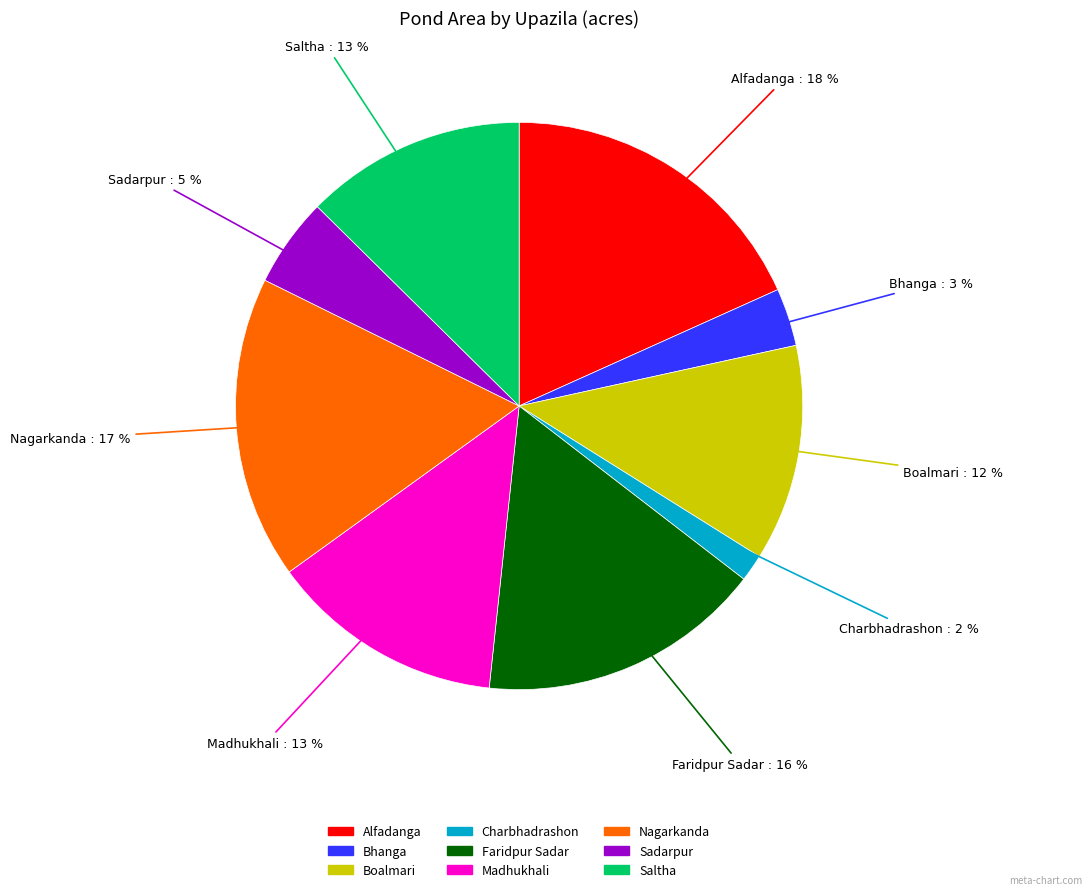

Count the number of slices in the pie.

9